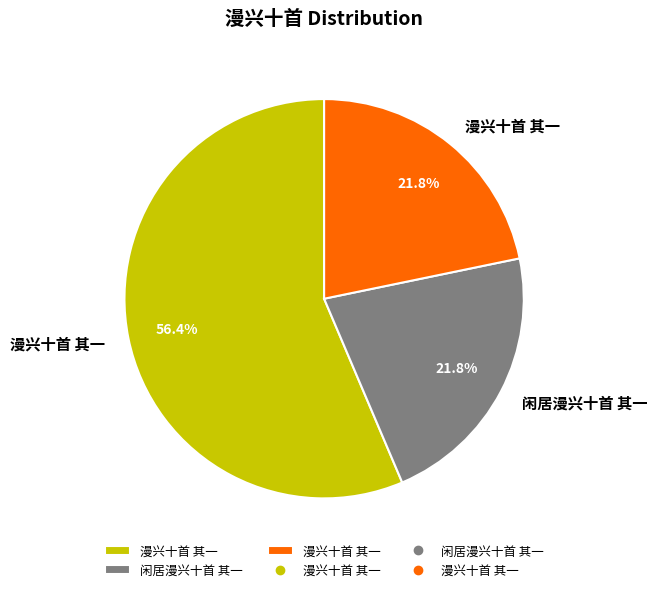

Is there any slice that represents more than half of the pie?

Yes